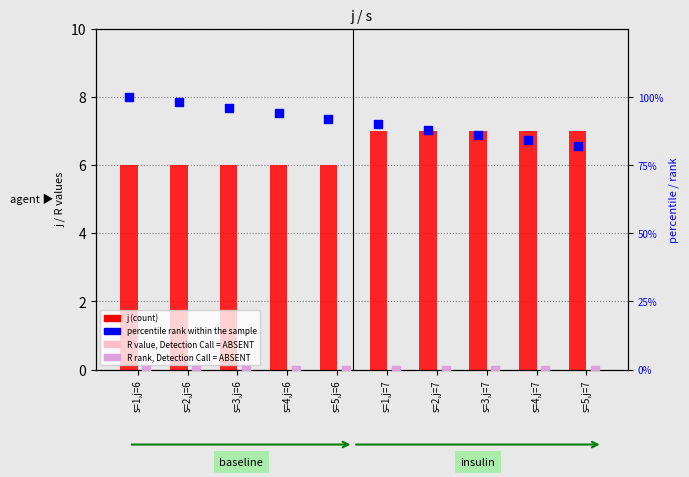

At which category is the sum across all series the highest?

s=1,j=6